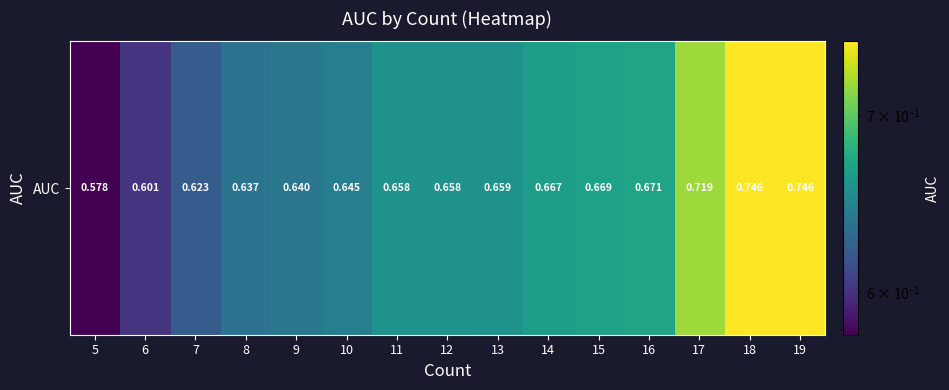

The chart shows a value of 0.6 at 10. True or false?

True